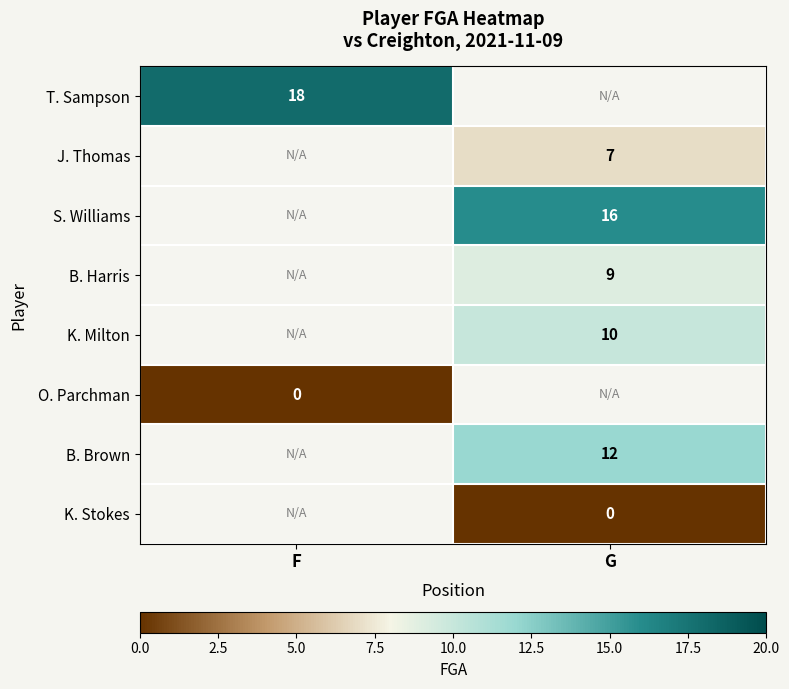

Is it true that S. Williams equals 6 at G?

False